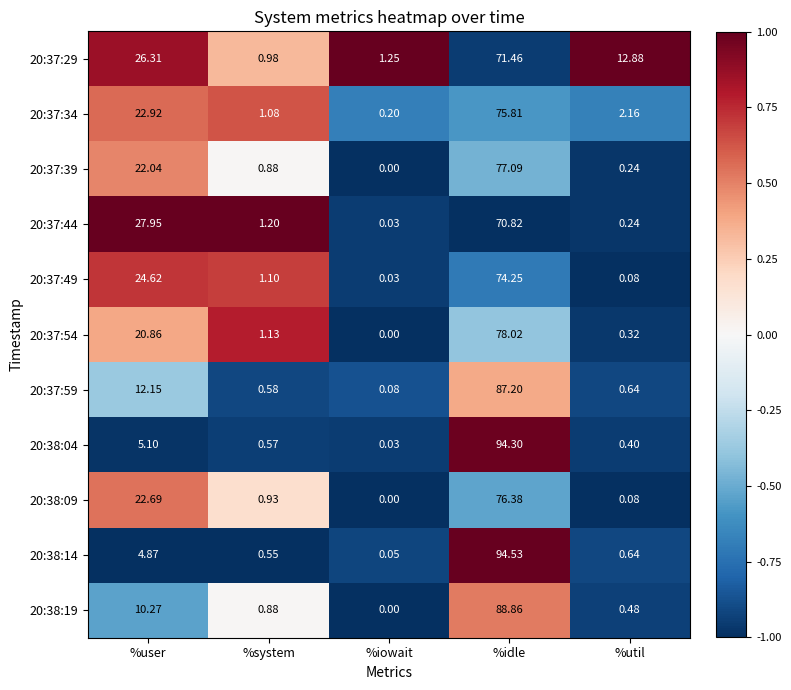

Where is 20:37:34 nearest to the value 38?

%user